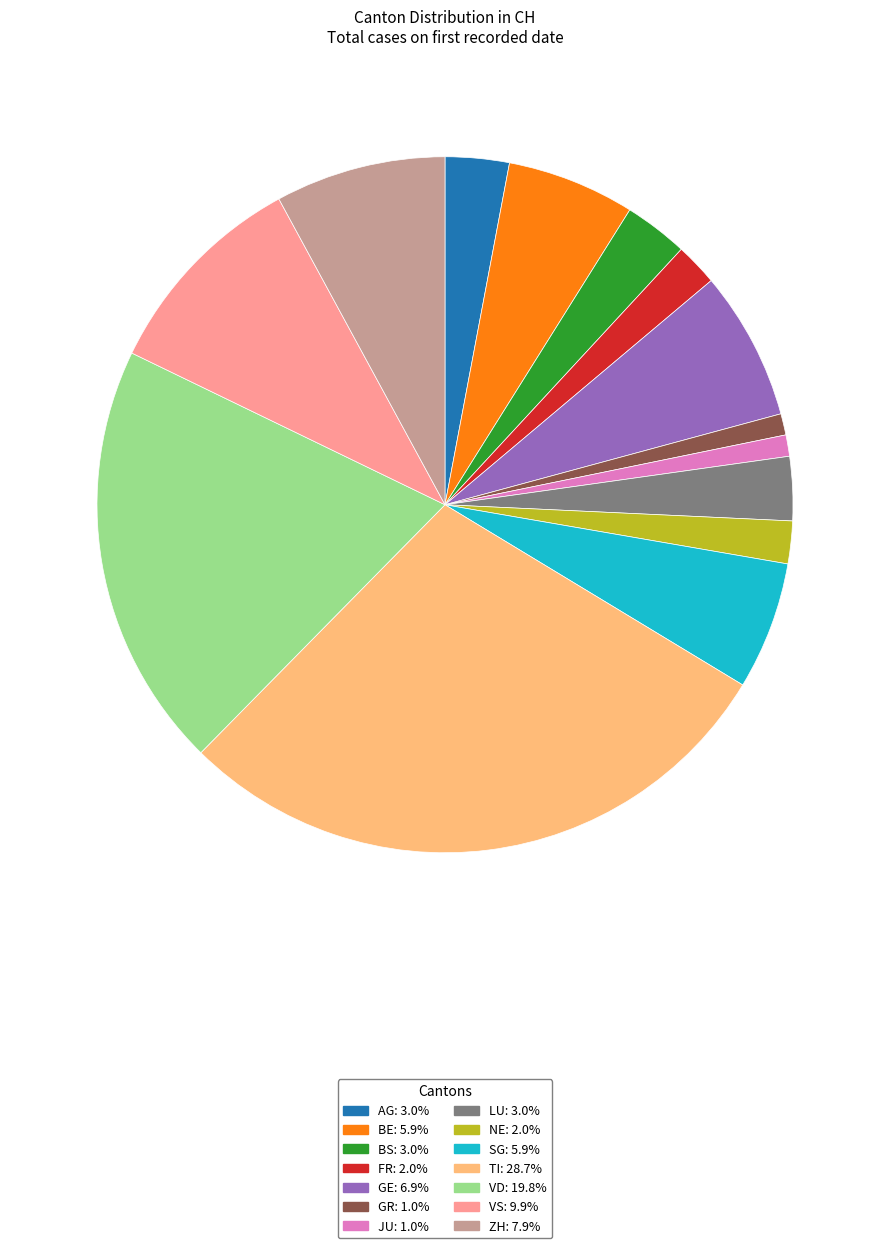

Is there a majority slice in this chart?

No